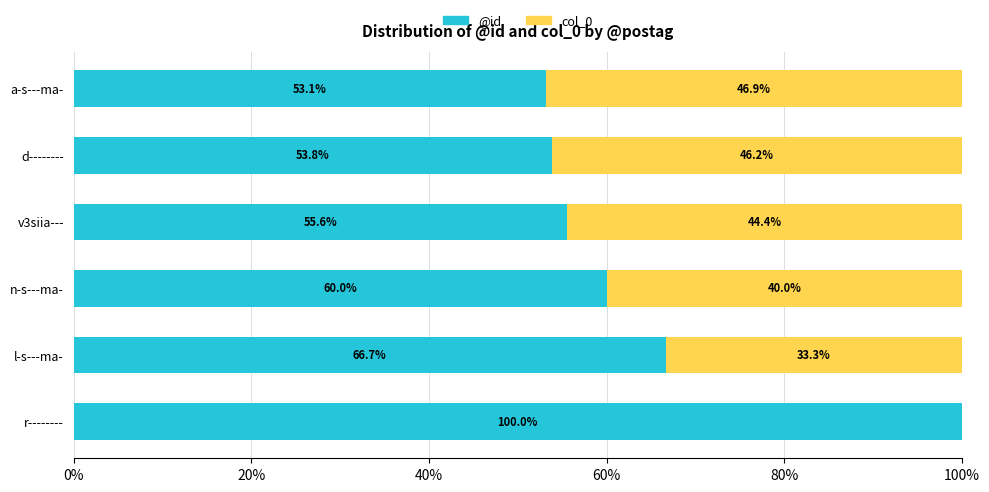

True or false: @id has a value of 20.5 at a-s---ma-.

False